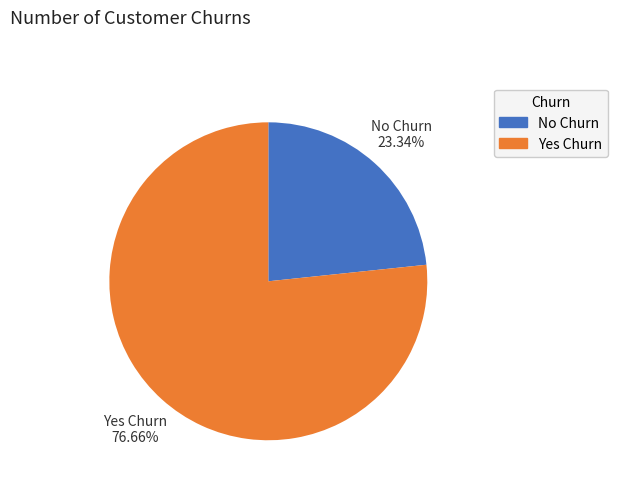

Do No Churn and Yes Churn together represent more than half of the pie?

Yes